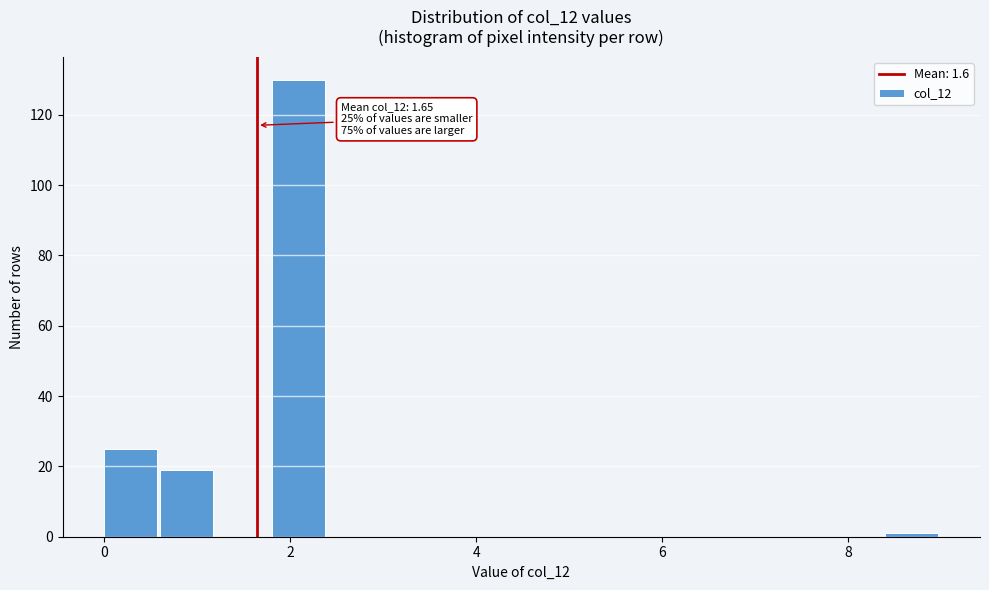

Read against the x-axis, roughly where is the centre of the tallest bar?

2.0